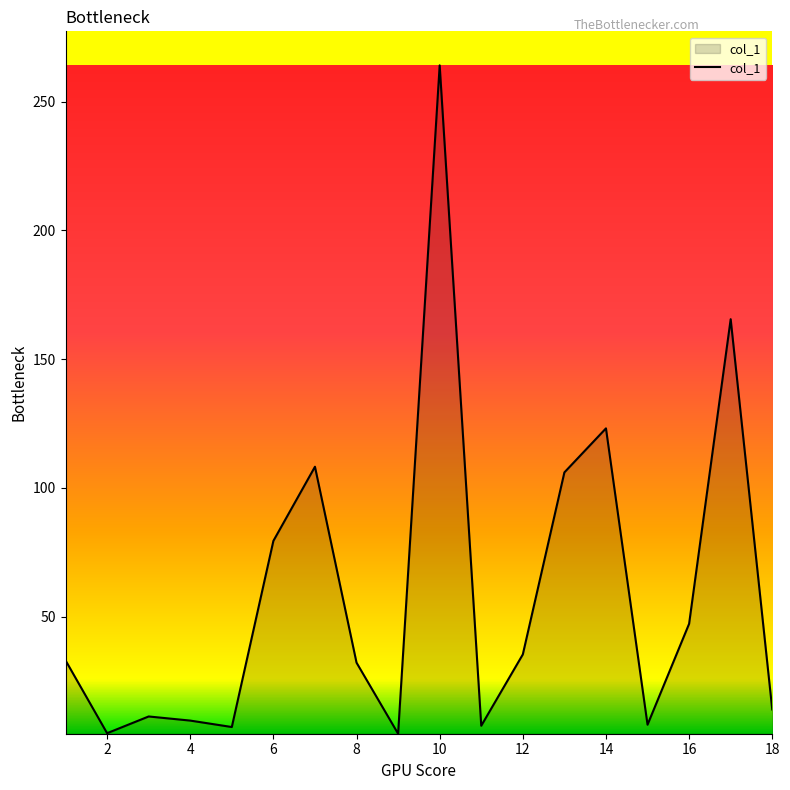

What is the maximum value shown in the chart?

264.1